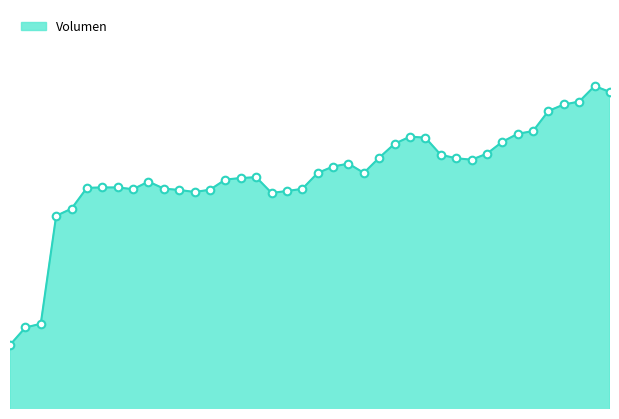

How many lines are shown in the chart?

1